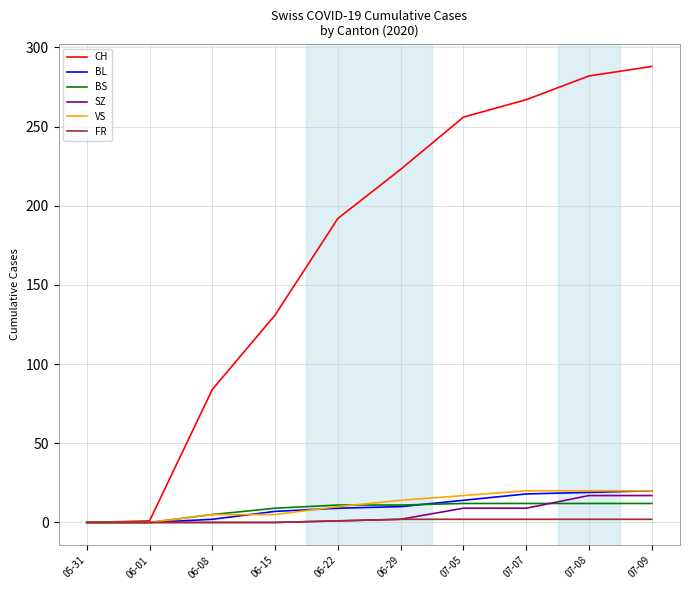

How many lines are shown in the chart?

6